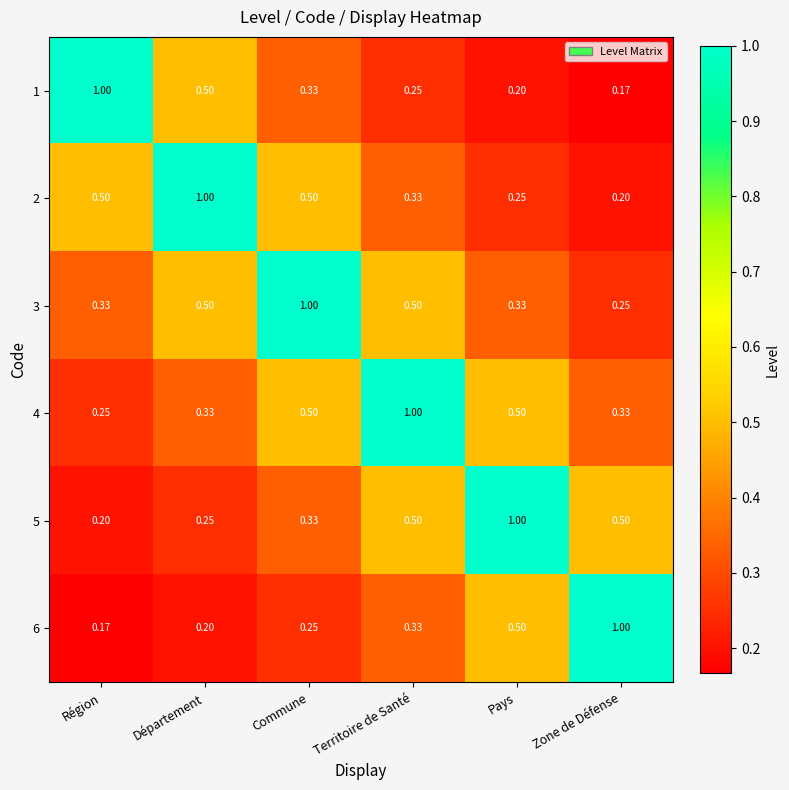

At which label is 6 closest to 0?

Région